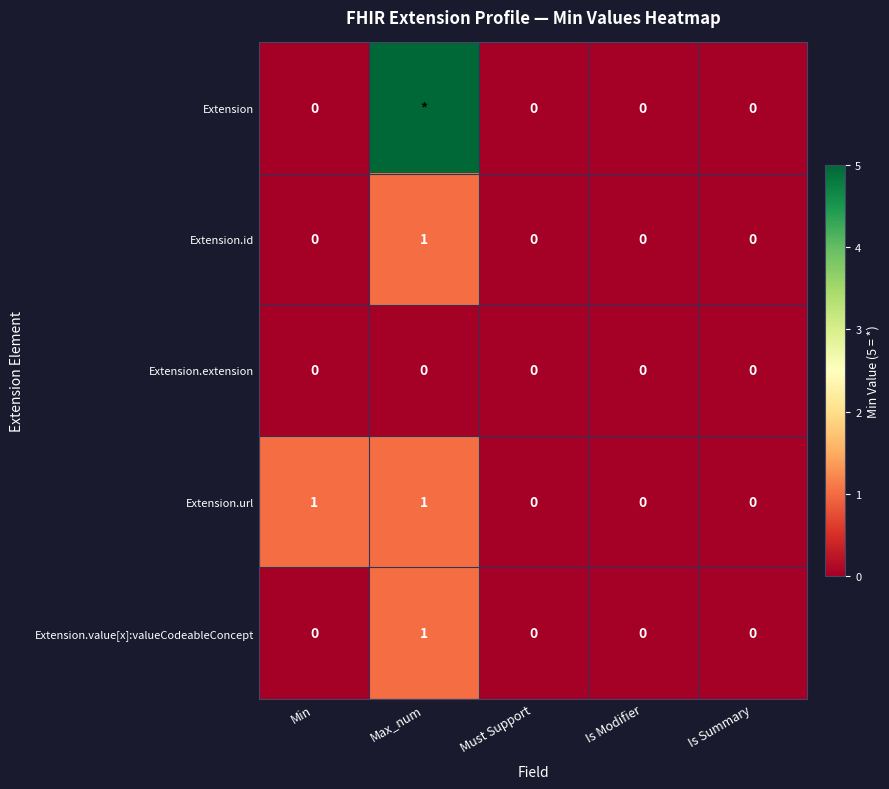

Which category has the highest value in the Extension.id series?

Max_num